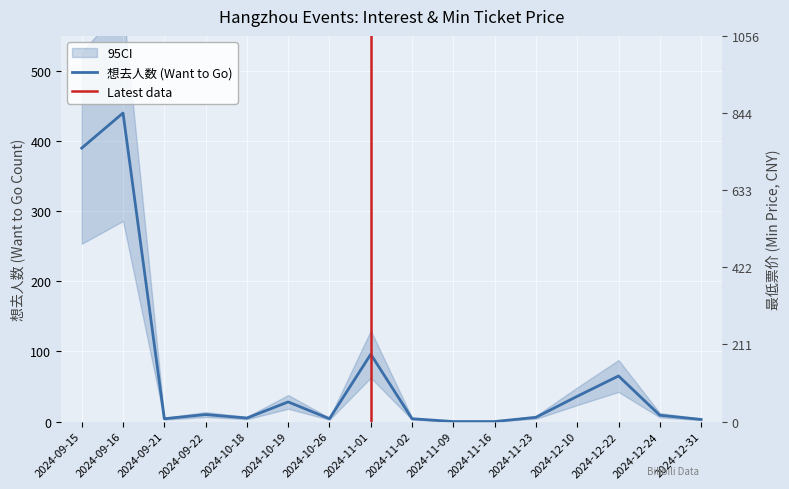

True or false: there are more than 1 points higher than both neighbors.

True